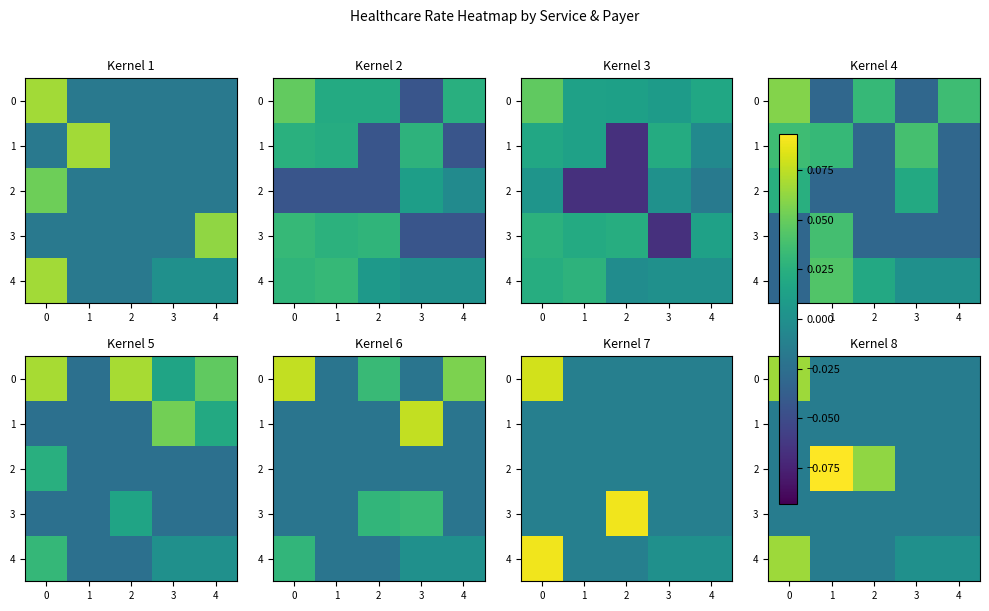

Which series has the largest total across all categories?

2